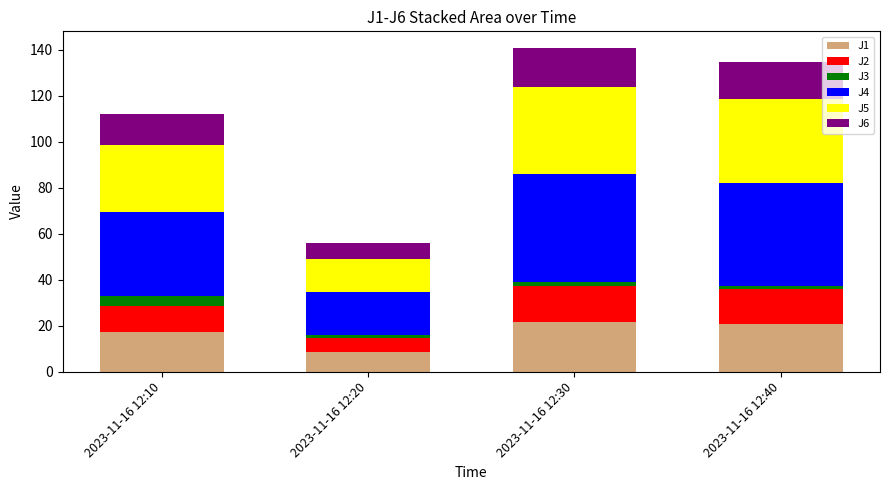

What is the total value across all series at 2023-11-16 12:10?

112.1